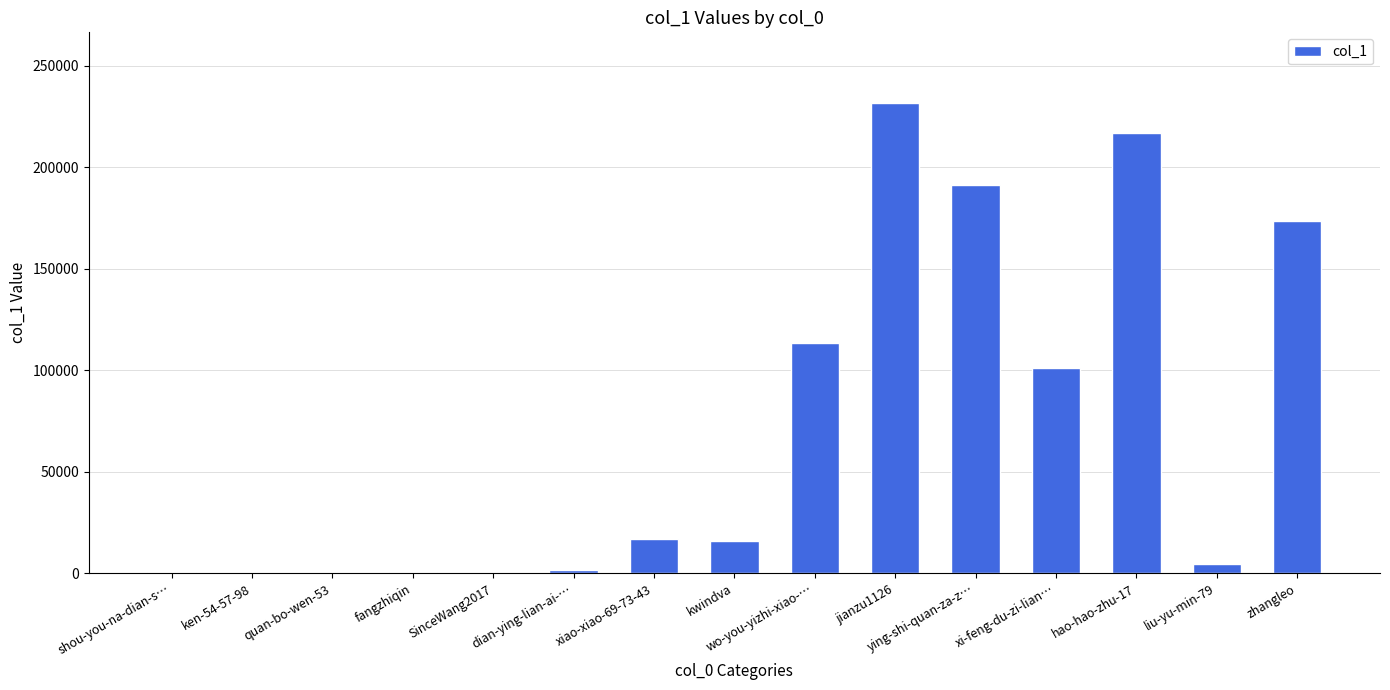

At which category does the chart reach its peak across all series?

jianzu1126